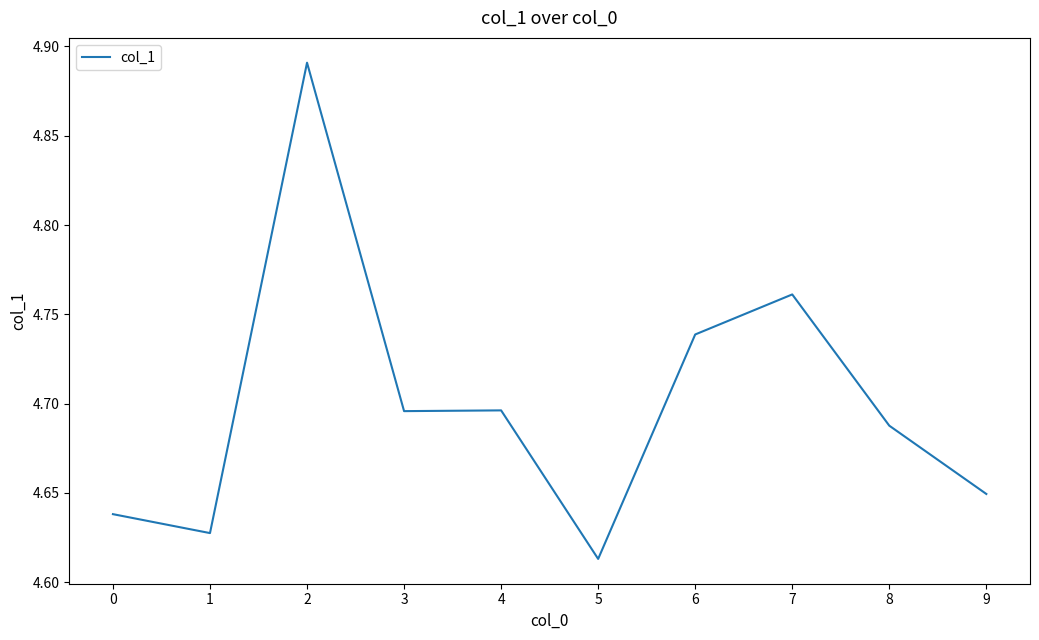

The value at 3 is 6.5. True or false?

False